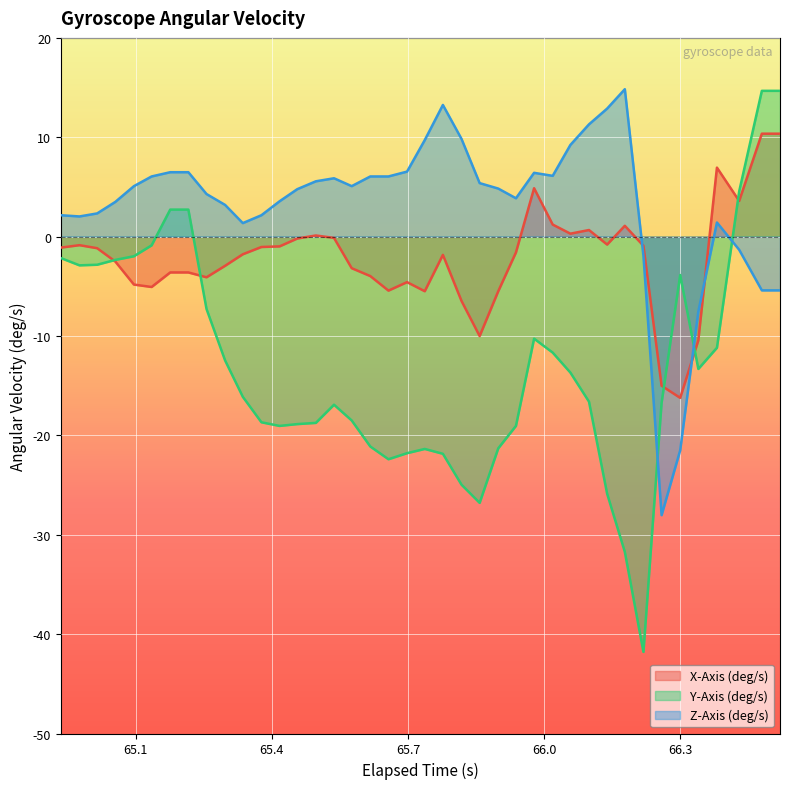

Which series has the widest spread of values?

Y-Axis (deg/s)